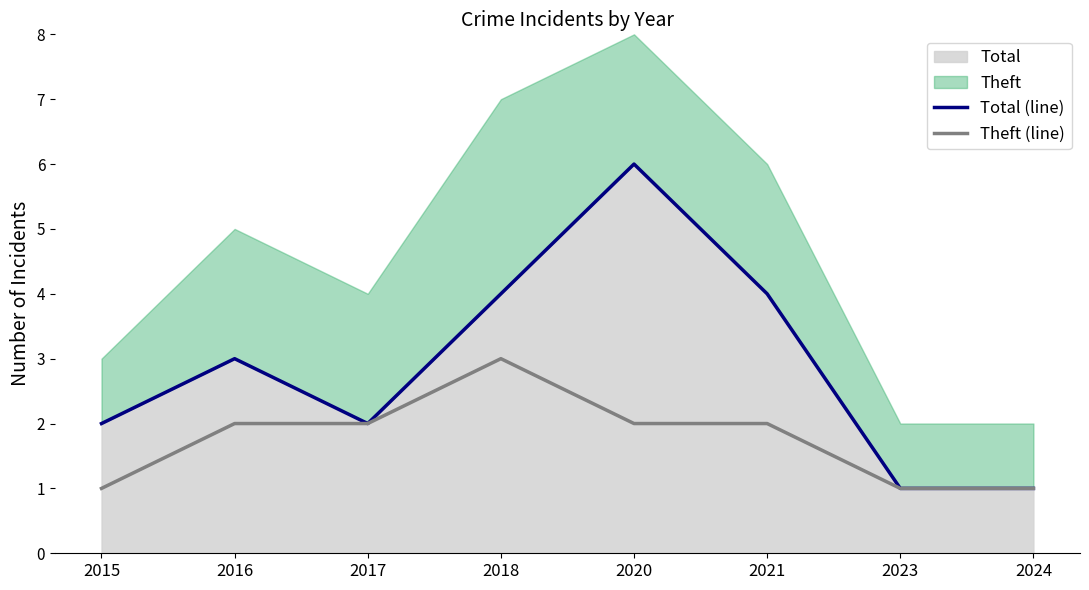

The value of Total (line) at 2024 is 1. True or false?

True